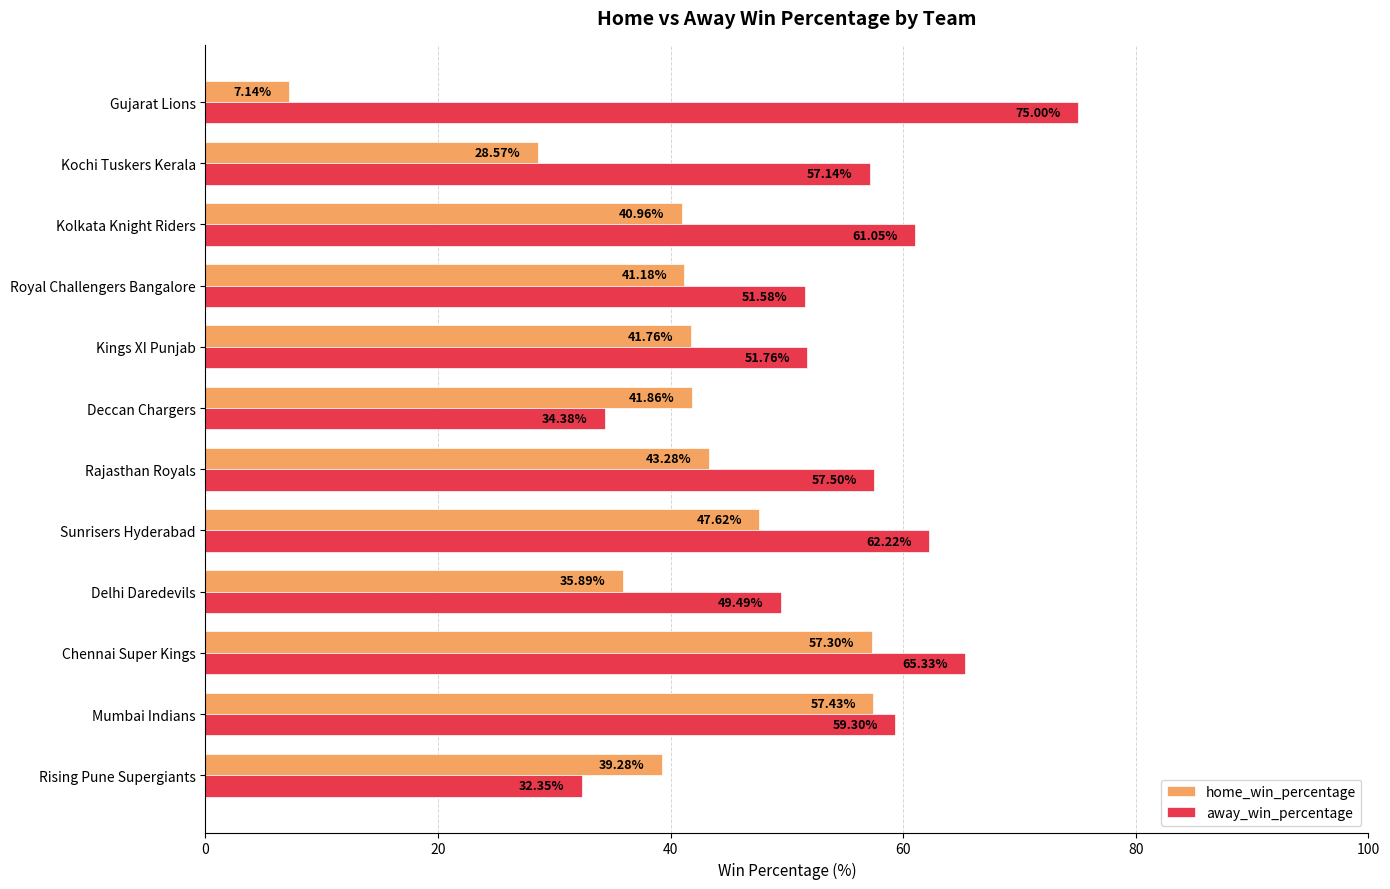

Is the value of home_win_percentage at Rajasthan Royals greater than the value of away_win_percentage at Kolkata Knight Riders?

No